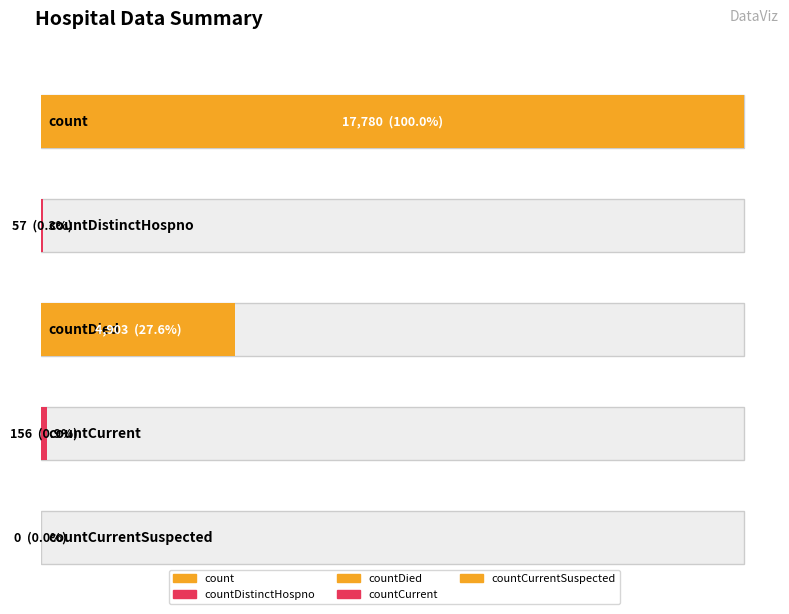

What is the label of the 4th bar from the right?

countDistinctHospno